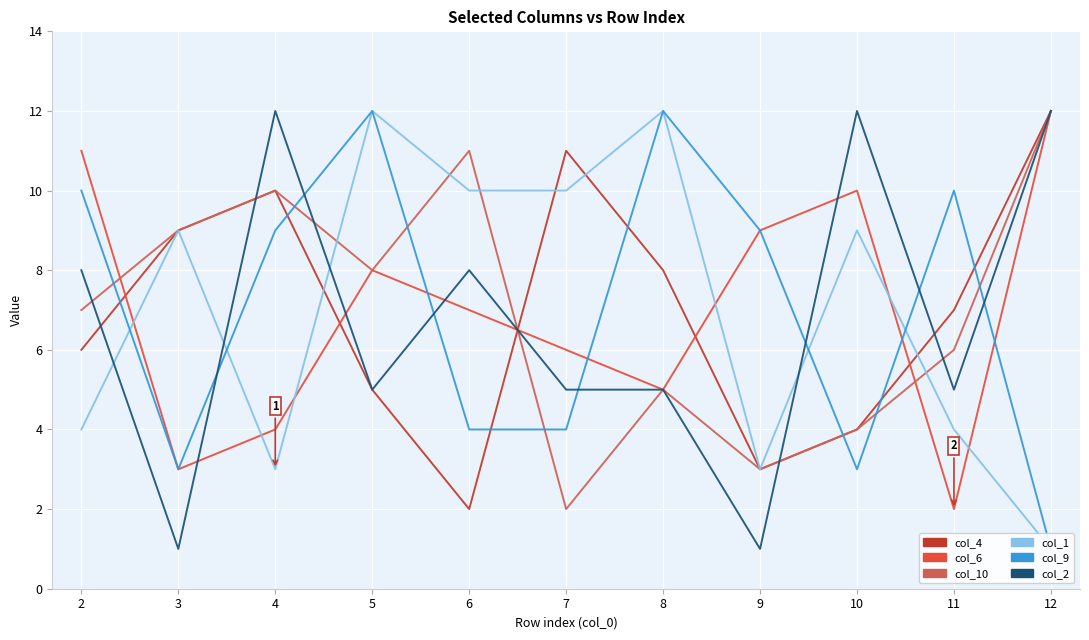

Is this an area chart (filled region under the line)?

No